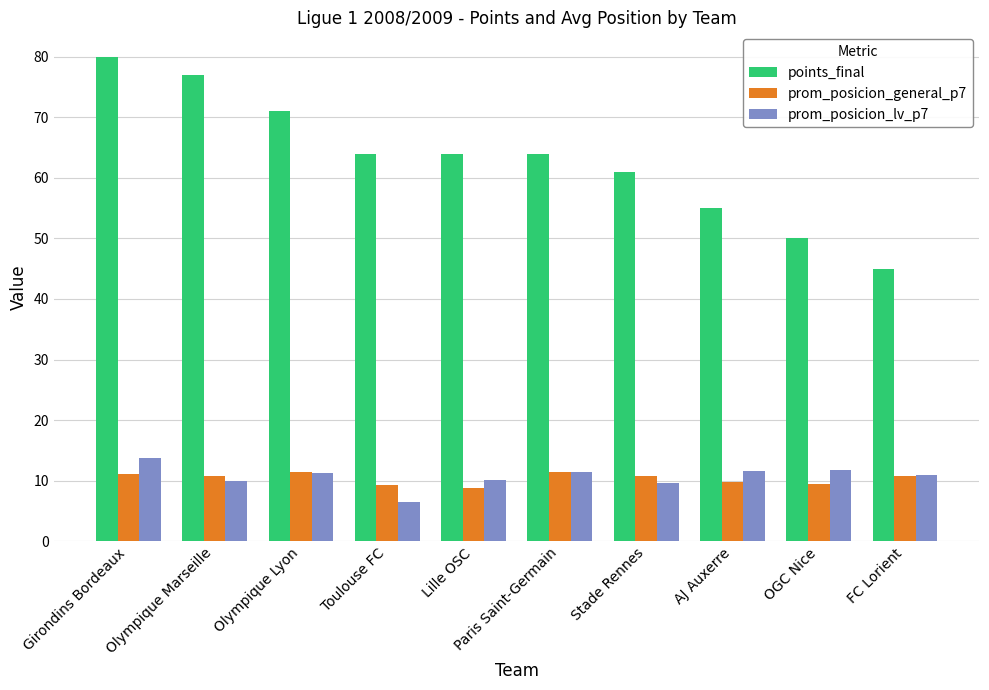

Between Lille OSC and Paris Saint-Germain, which series saw the biggest shift?

prom_posicion_general_p7